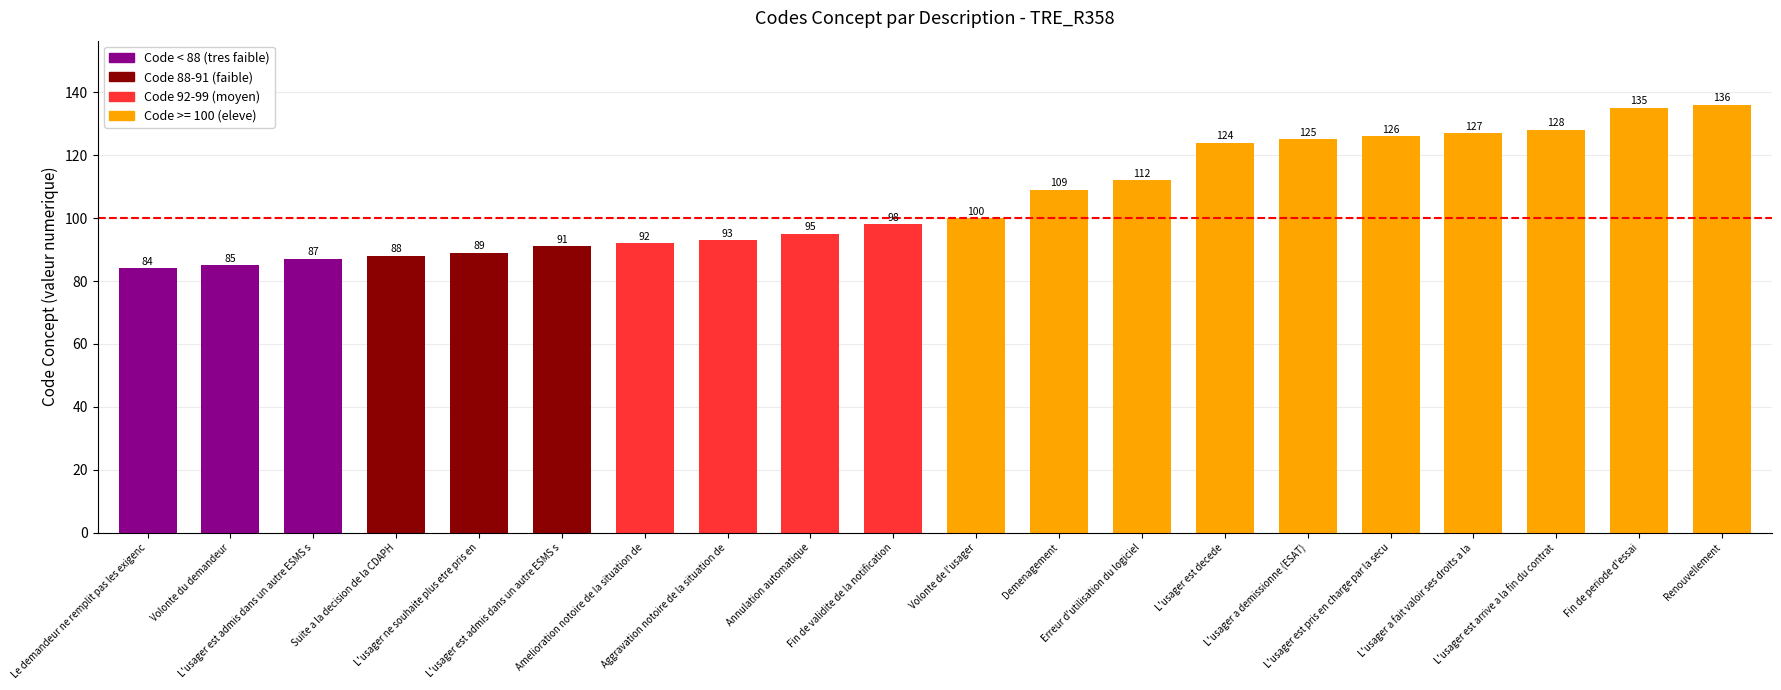

What is the greatest value displayed?

136